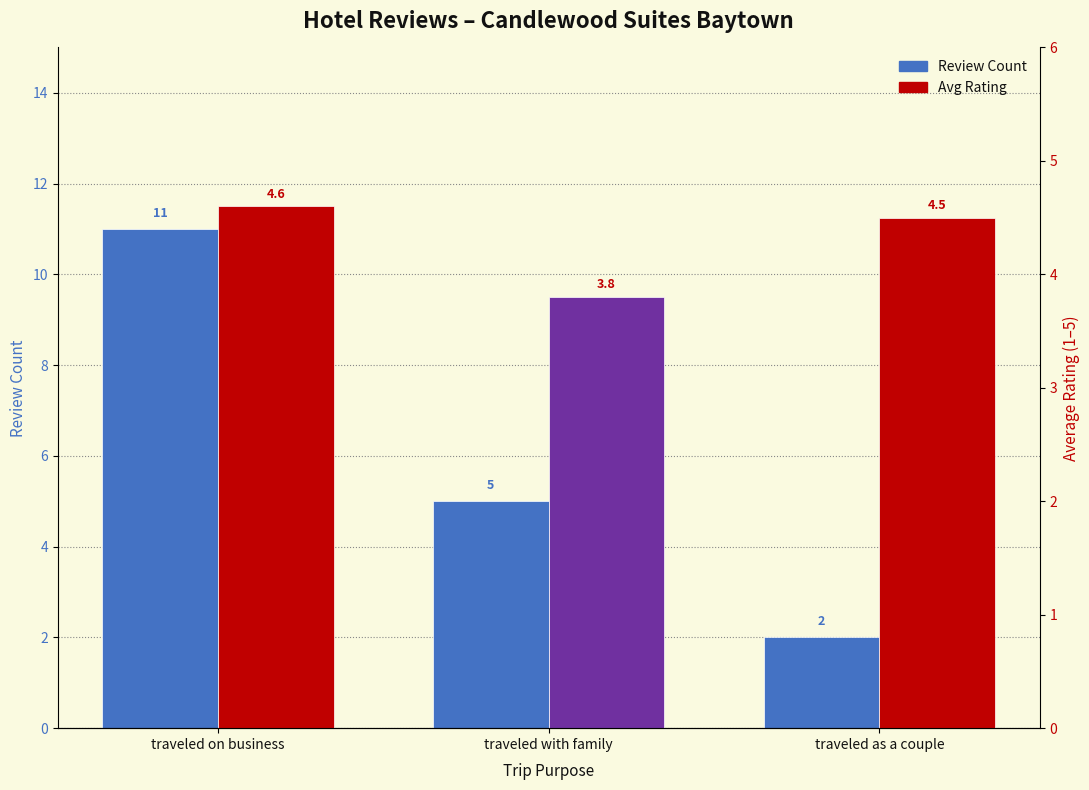

What is the sum of the Review Count values at traveled with family and traveled as a couple?

7.0